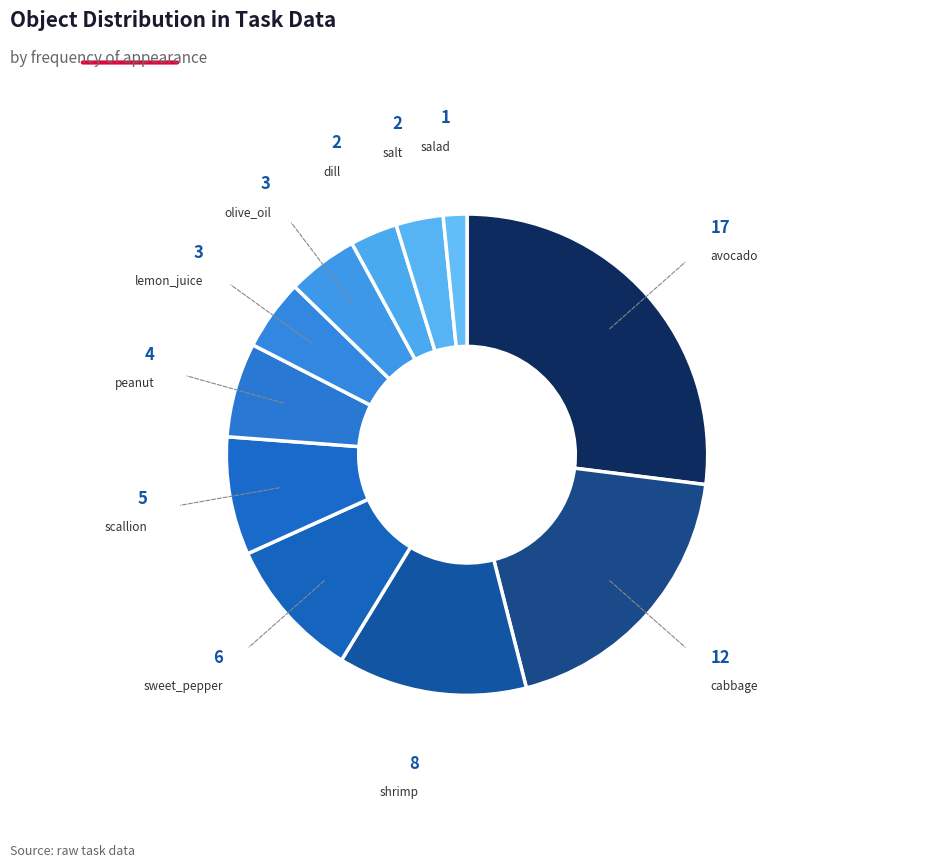

What is the smallest slice in the pie chart?

salad